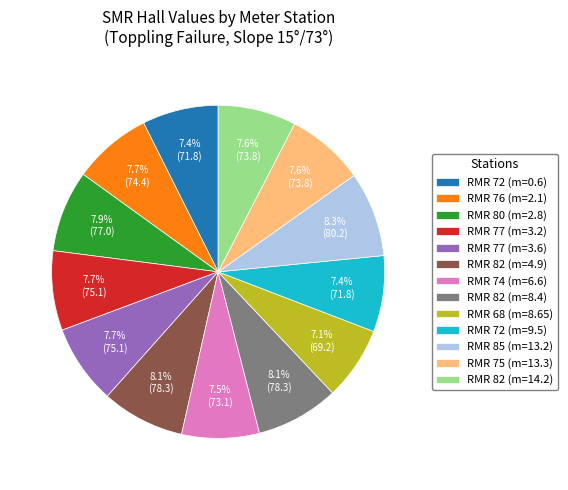

What percentage is NOT represented by RMR 82 (m=14.2)?

92.4%